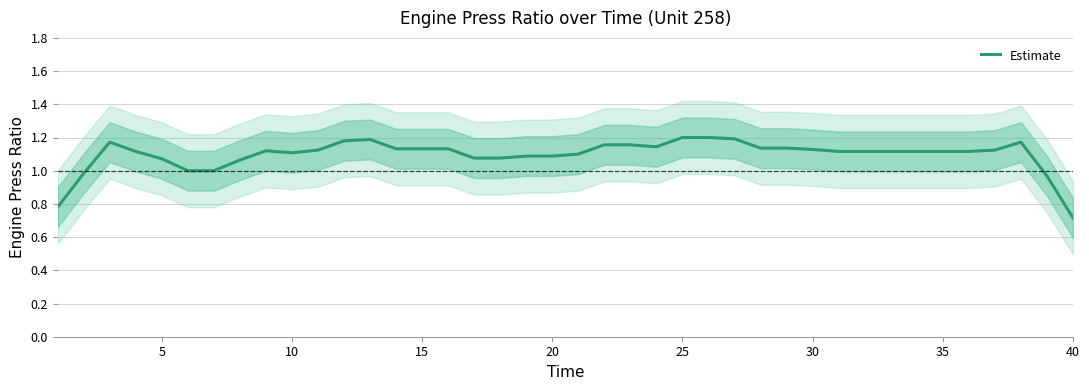

At which label is Estimate closest to 0?

40